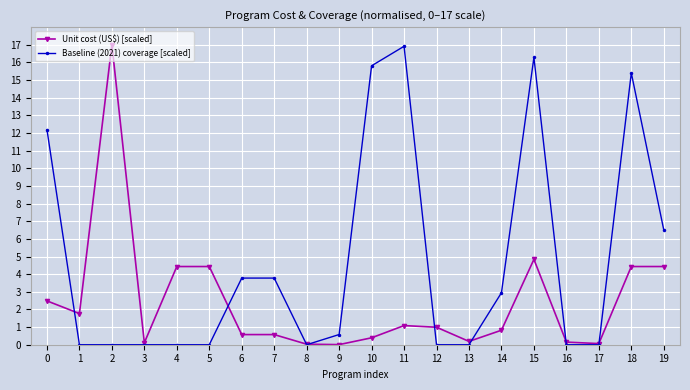

Is the value of Baseline (2021) coverage [scaled] at 16 greater than the value of Unit cost (US$) [scaled] at 5?

No